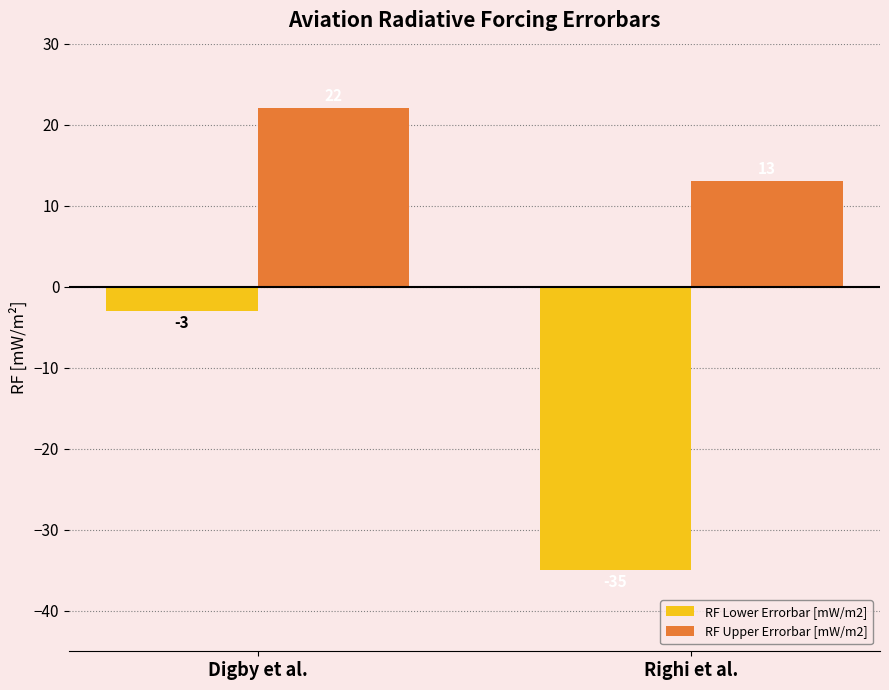

How many data points in RF Upper Errorbar [mW/m2] are less than 22?

1